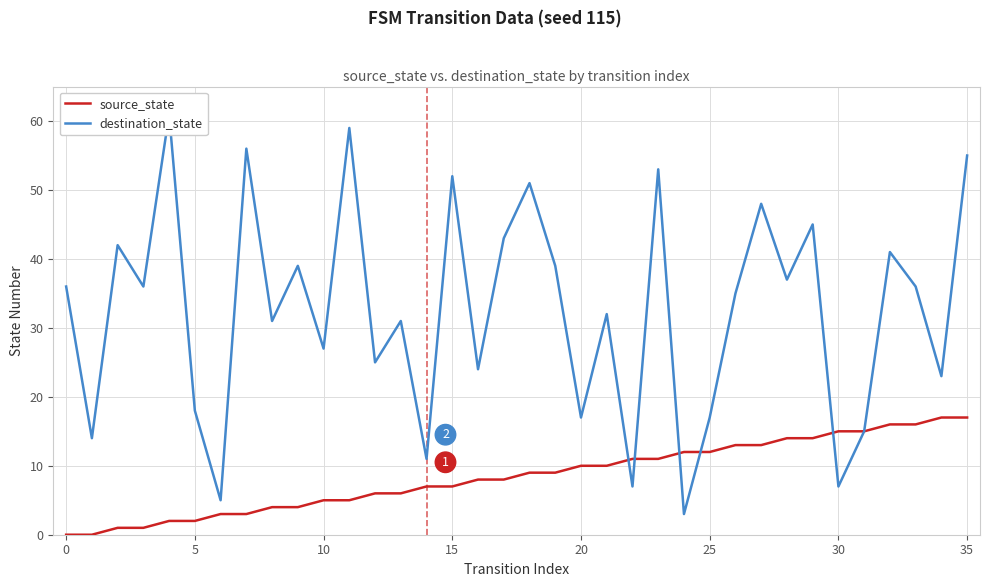

Which series has the largest range (max minus min)?

destination_state